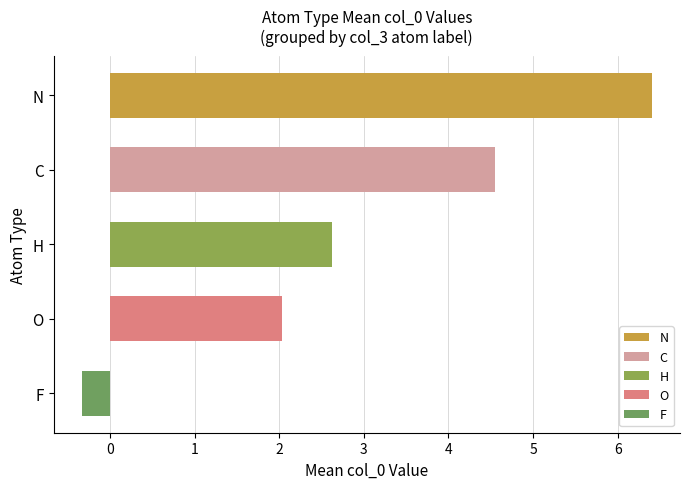

What is the value of the 2nd bar from the top?

4.5